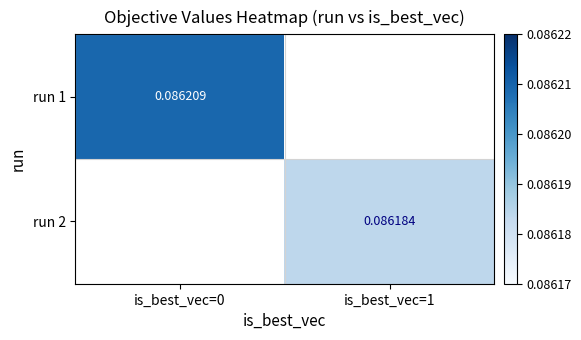

Count the number of categories in the chart.

2